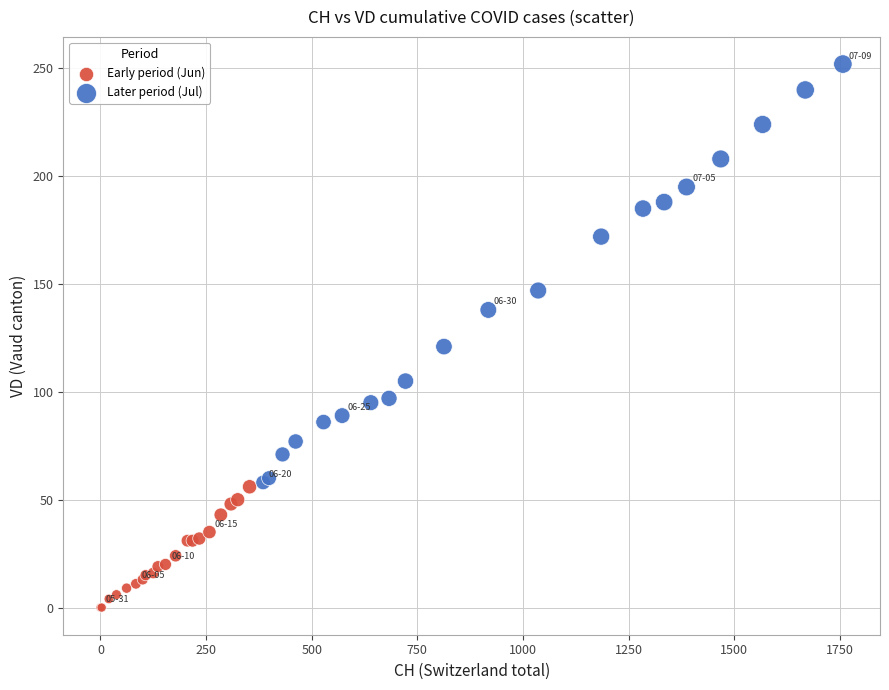

Which series reaches the minimum Y coordinate?

Early period (Jun)